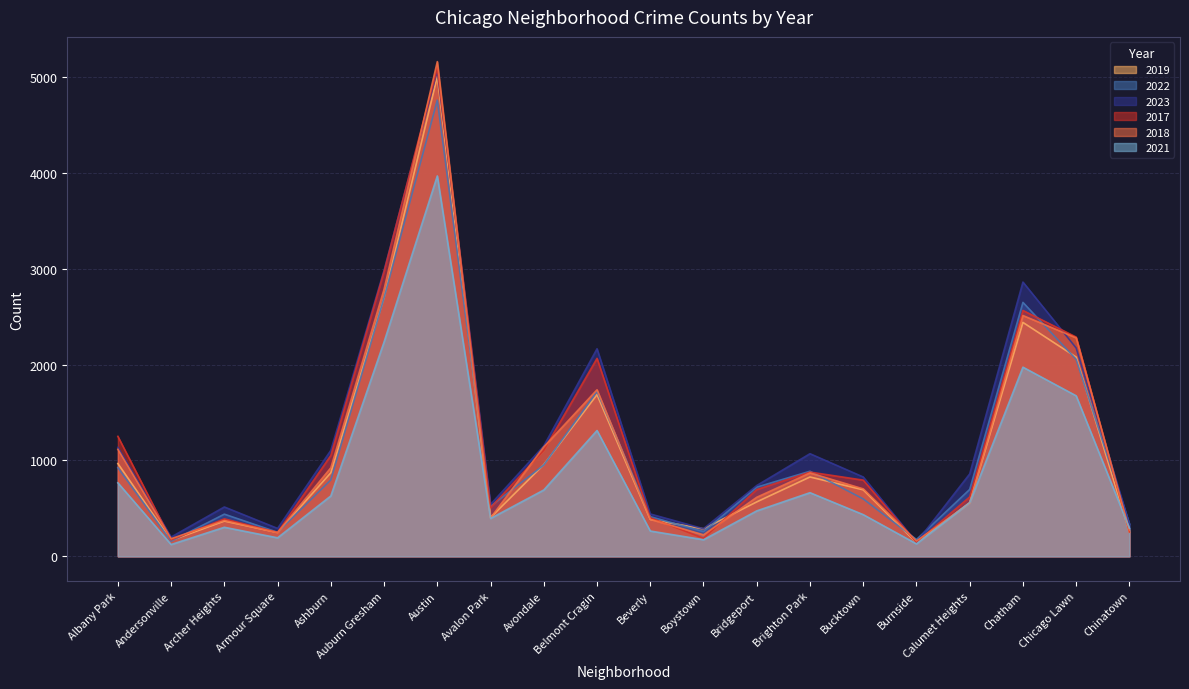

Does the chart display data point markers on the line(s)?

No